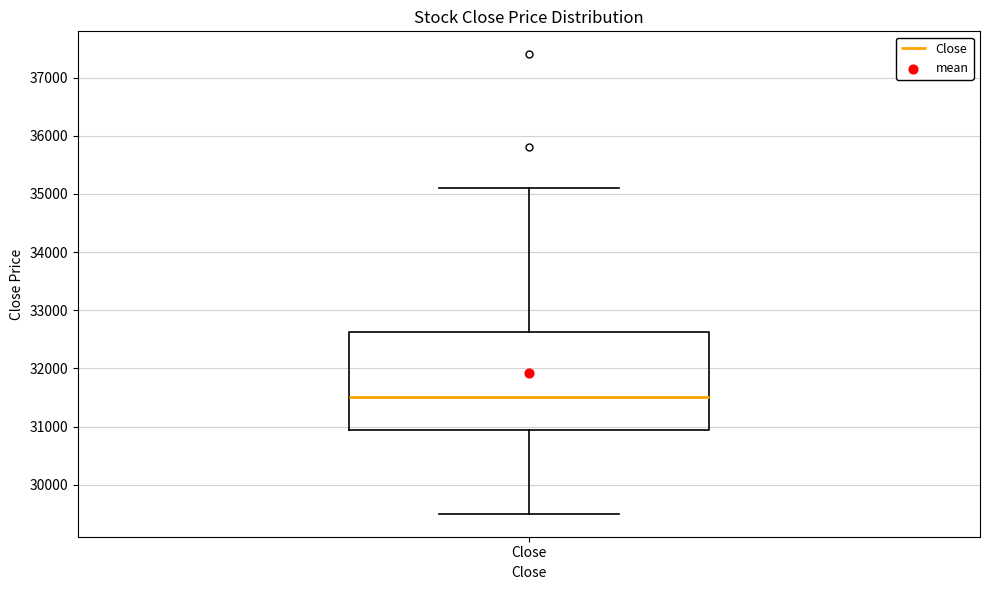

Read this box plot against the y-axis: the position of the median line, the range covered by the box, and the ends of both whiskers. The values are not printed on the chart, so give them approximately, as read against the axis.

median 31500, box 30900 to 32600, whiskers 29500 to 35100